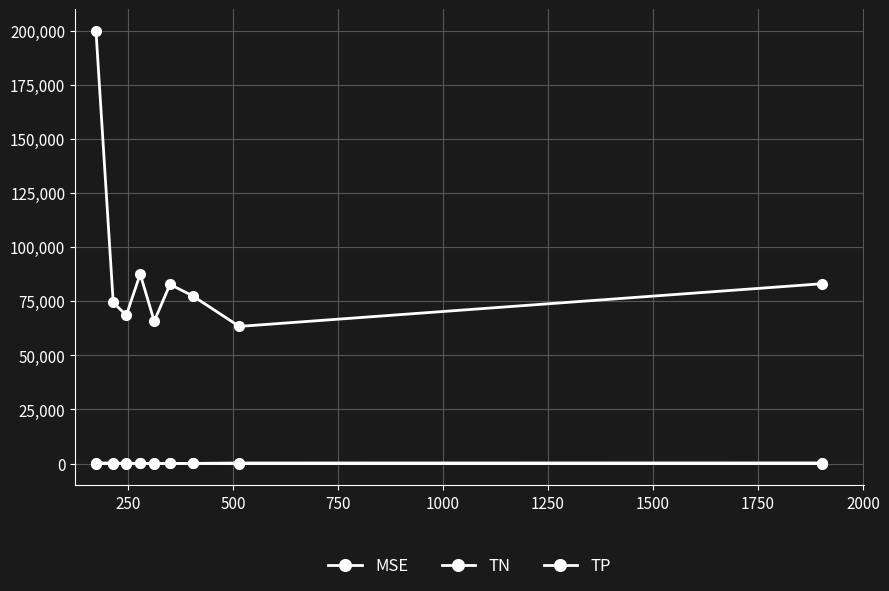

After their last crossing, which series has the higher values: TN or TP?

TN